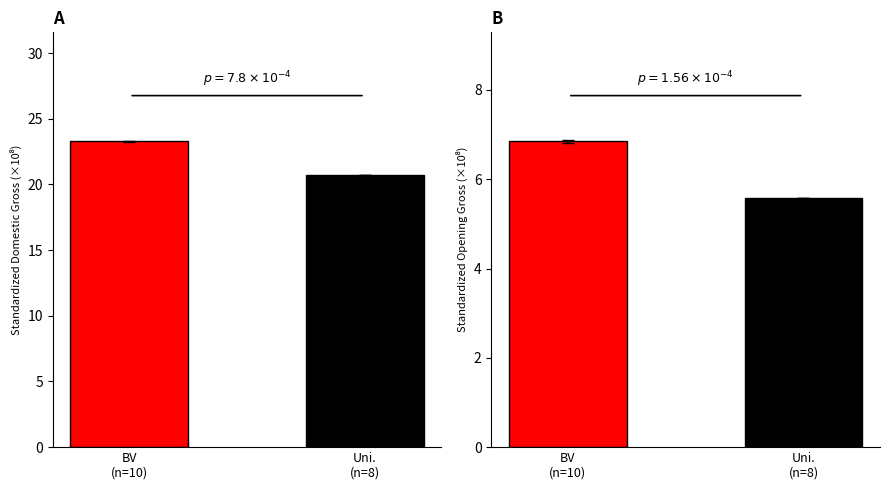

The value of Opening Gross at BV
(n=10) is 2.1. True or false?

False